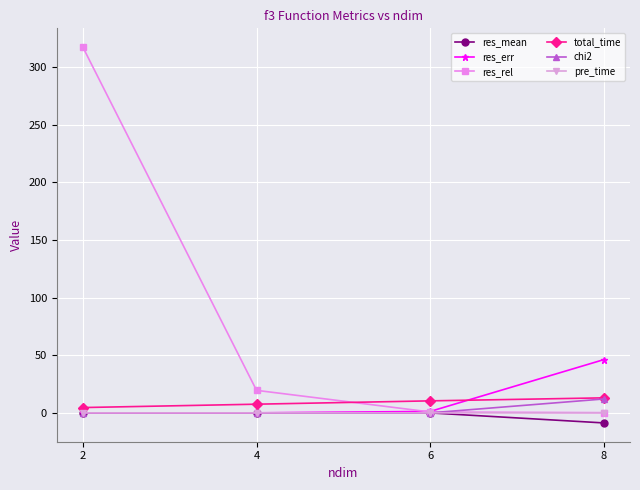

What are all the series names shown in the legend?

res_mean, res_err, res_rel, total_time, chi2, pre_time